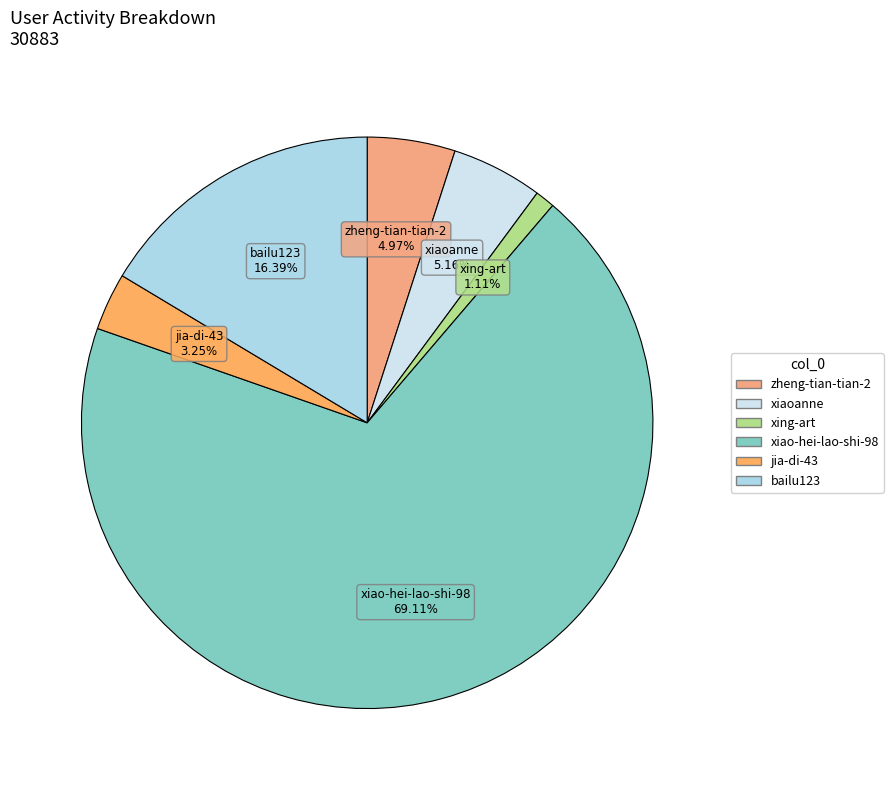

How many slices are in this pie chart?

6